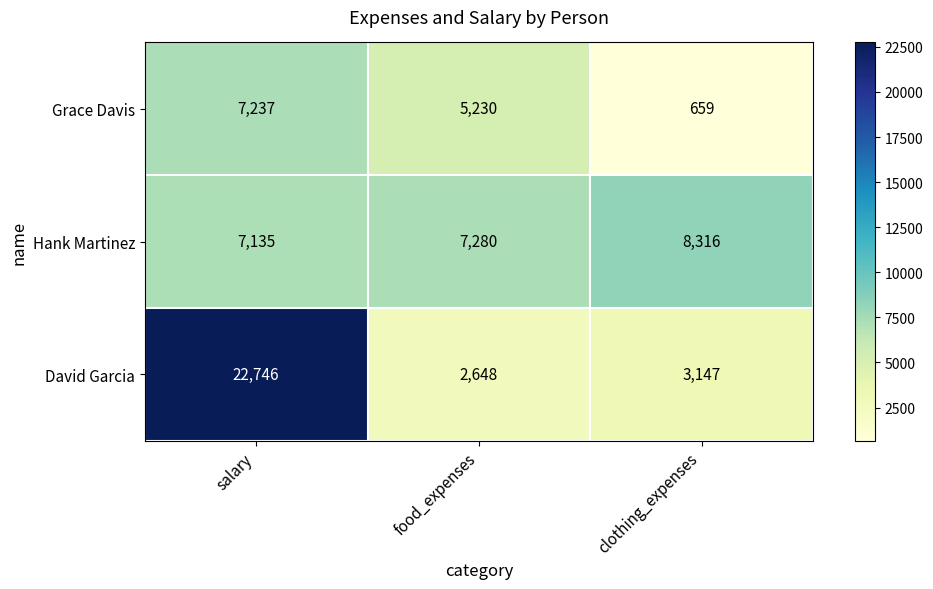

The value of David Garcia at salary is 31662. True or false?

False